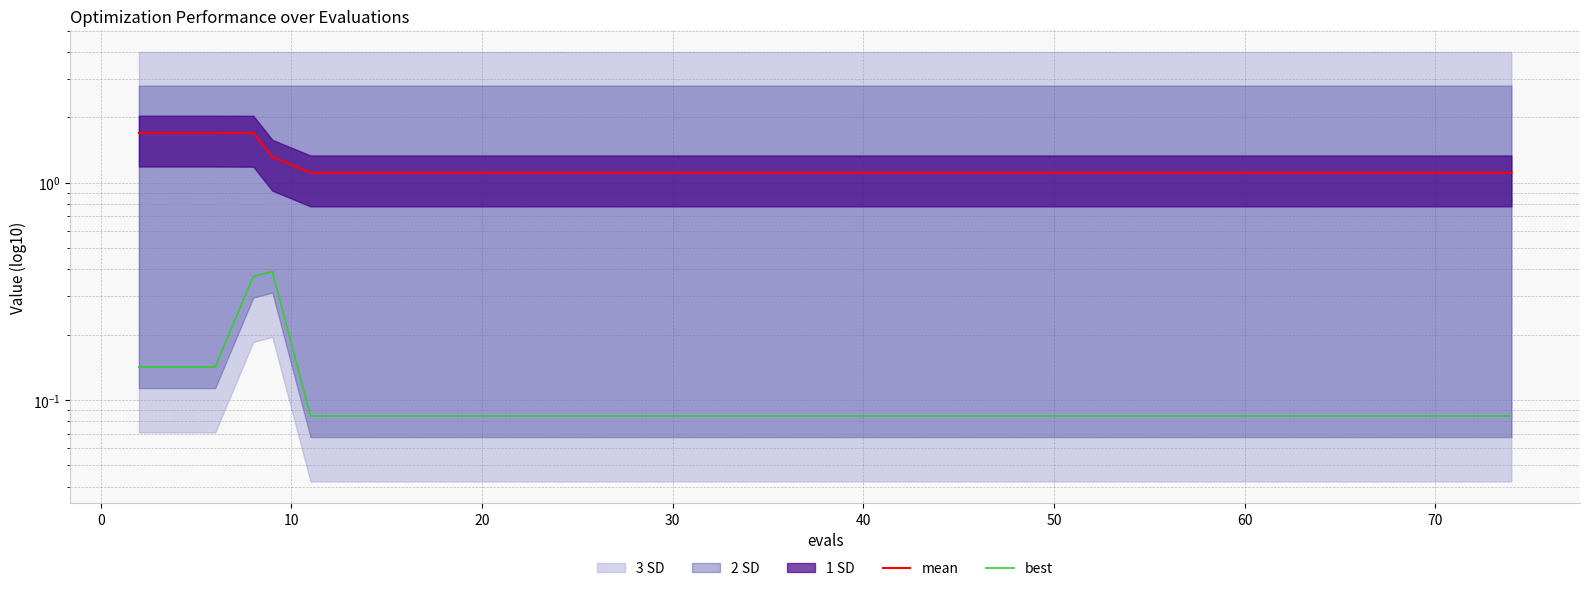

Is this an area chart (filled region under the line)?

No